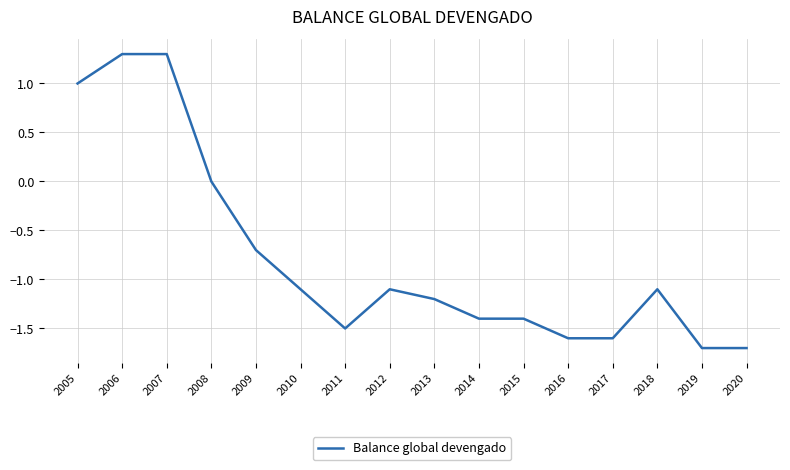

What is the minimum value shown in the chart?

-1.7